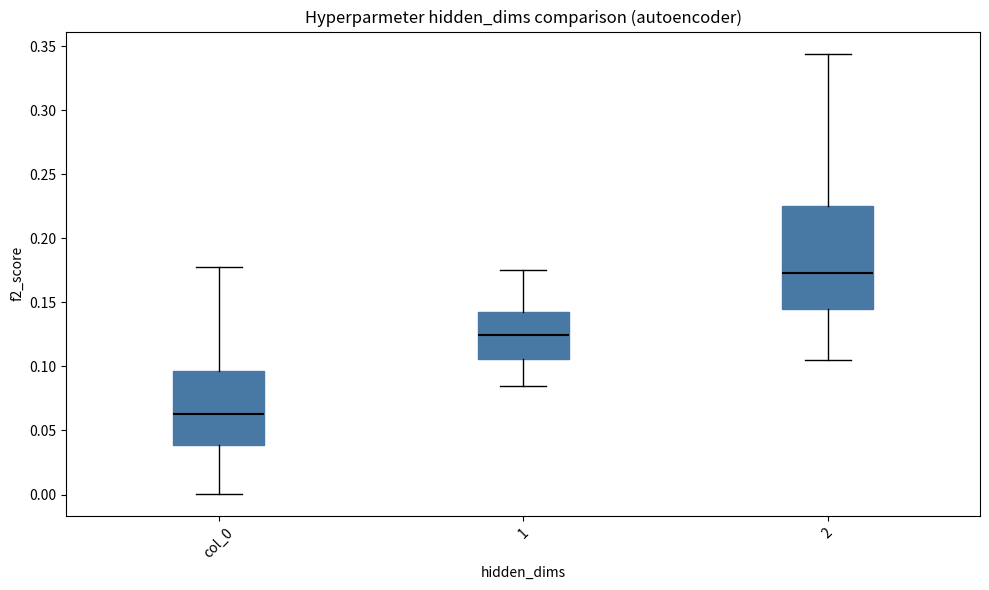

Where does the upper whisker of the box for col_0 end on the y-axis? The values are not printed on the chart, so give them approximately, as read against the axis.

0.180